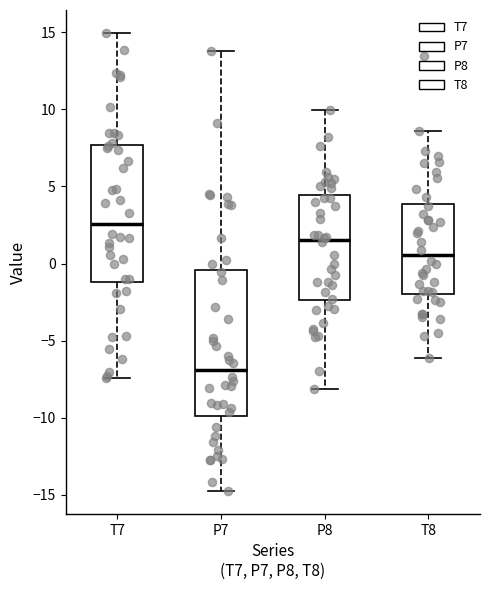

Reading left to right, read every box against the y-axis: the position of its median line, the range the box covers, and the ends of its whiskers. The values are not printed on the chart, so give them approximately, as read against the axis.

T7: median 2.5, box -1.0 to 7.5, whiskers -7.5 to 15.0
P7: median -7.0, box -10.0 to -0.5, whiskers -15.0 to 14.0
P8: median 1.5, box -2.5 to 4.5, whiskers -8.0 to 10.0
T8: median 0.5, box -2.0 to 4.0, whiskers -6.0 to 8.5